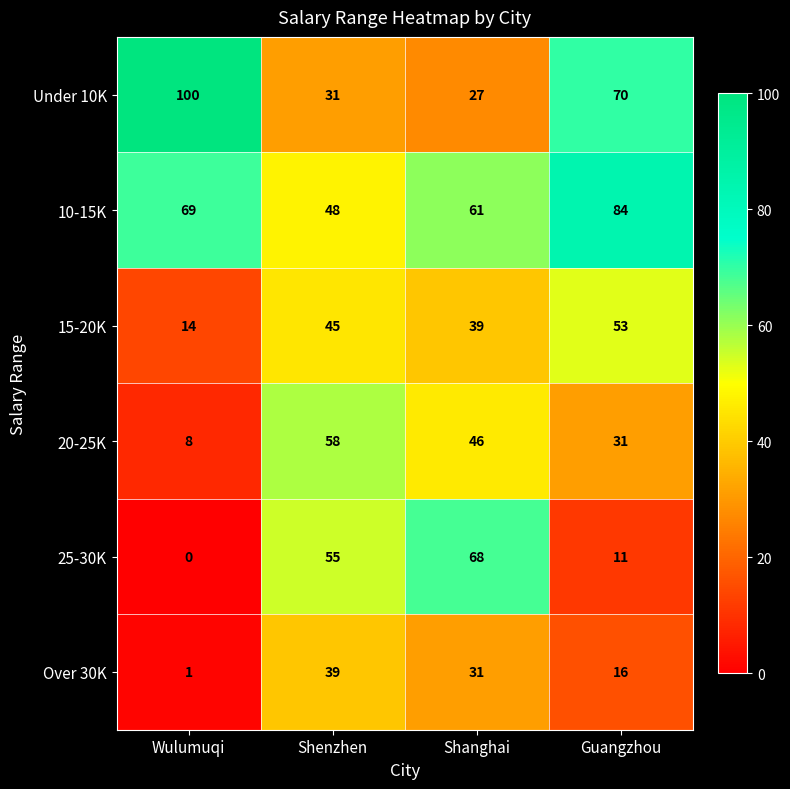

Which series has the largest total across all categories?

10-15K